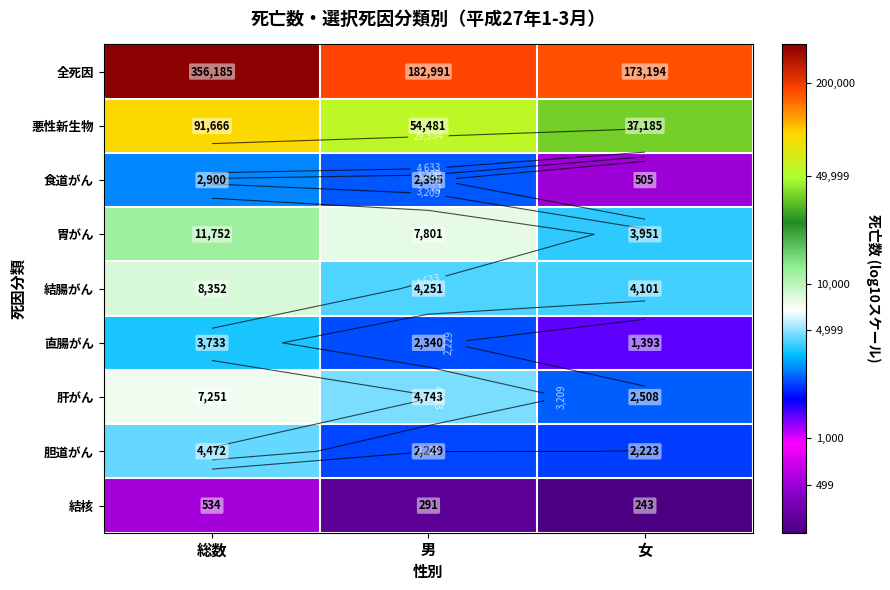

At which category is the sum across all series the highest?

総数